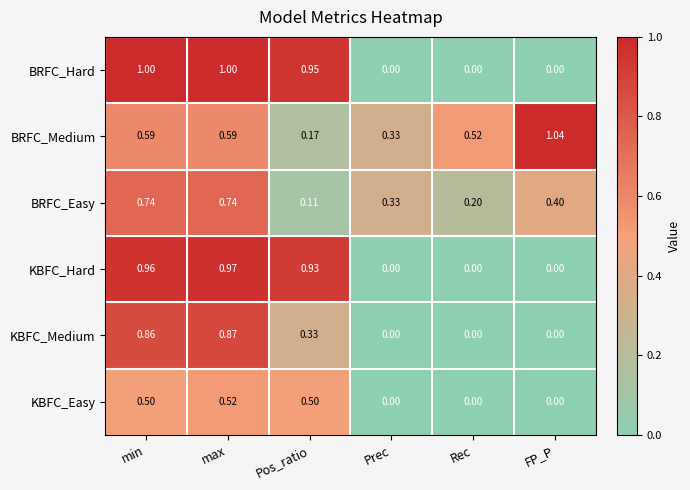

At which category is the sum across all series the highest?

max